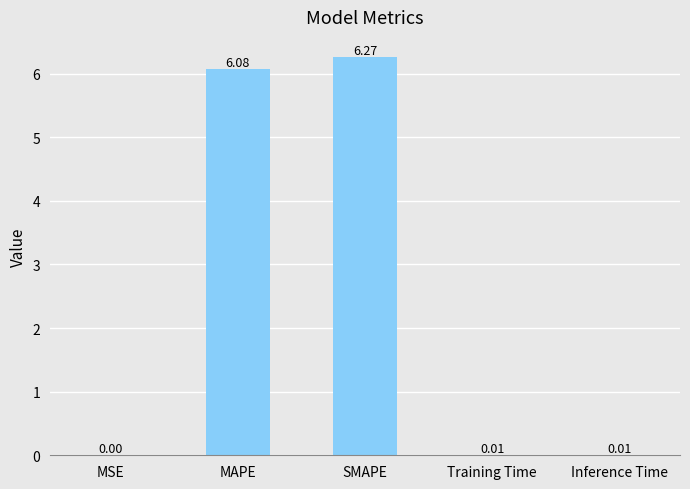

Which category has the highest value across all series?

SMAPE